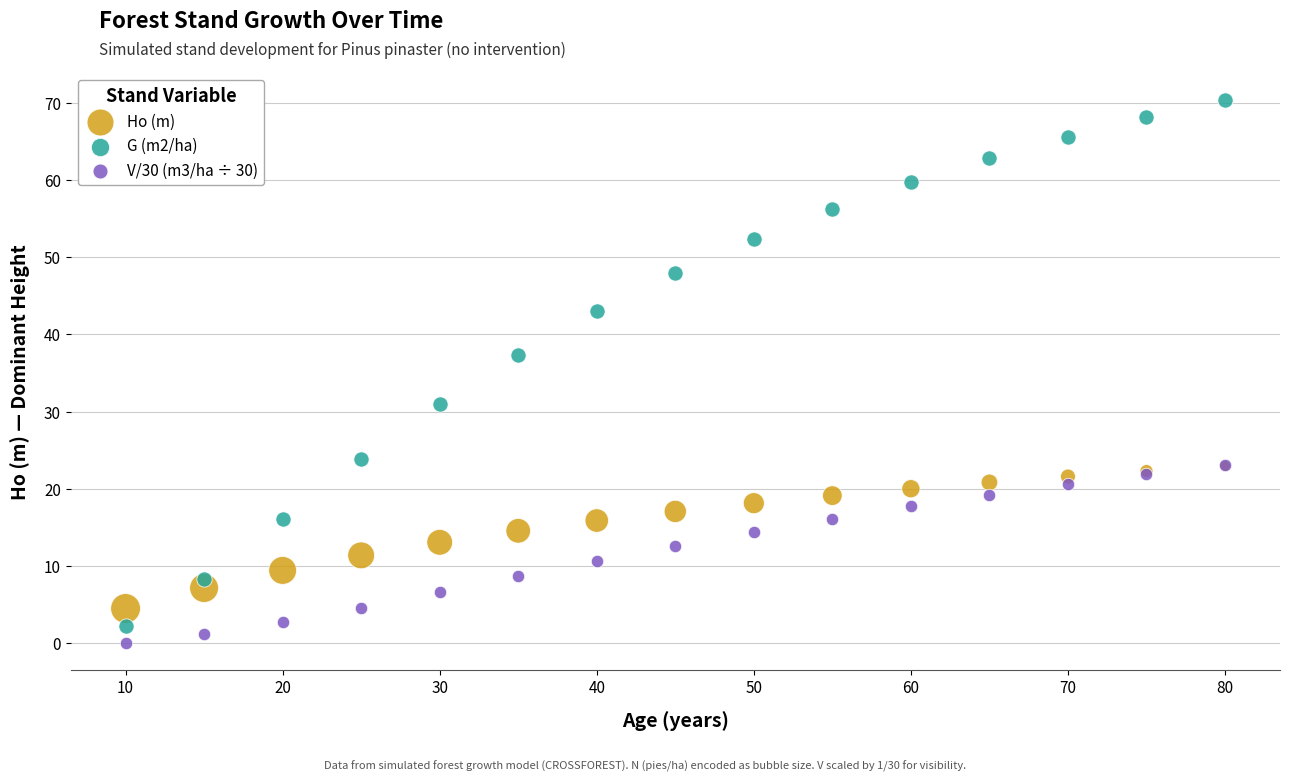

Across all series, what Y value is closest to 35?

37.4